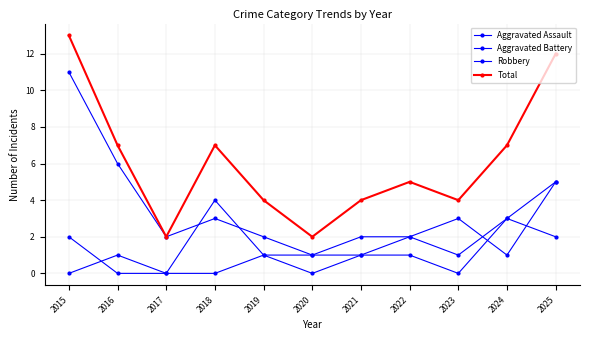

Is this an area chart (filled region under the line)?

No